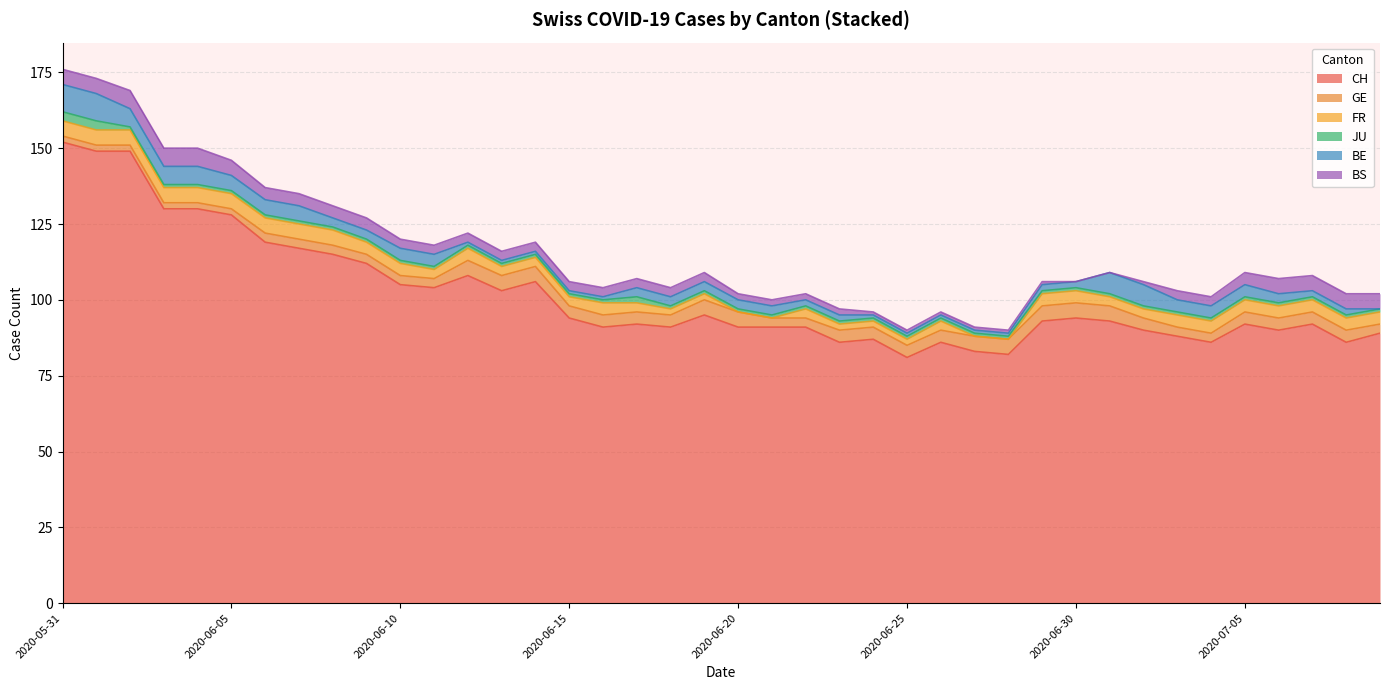

At how many categories does at least one series exceed 27?

40